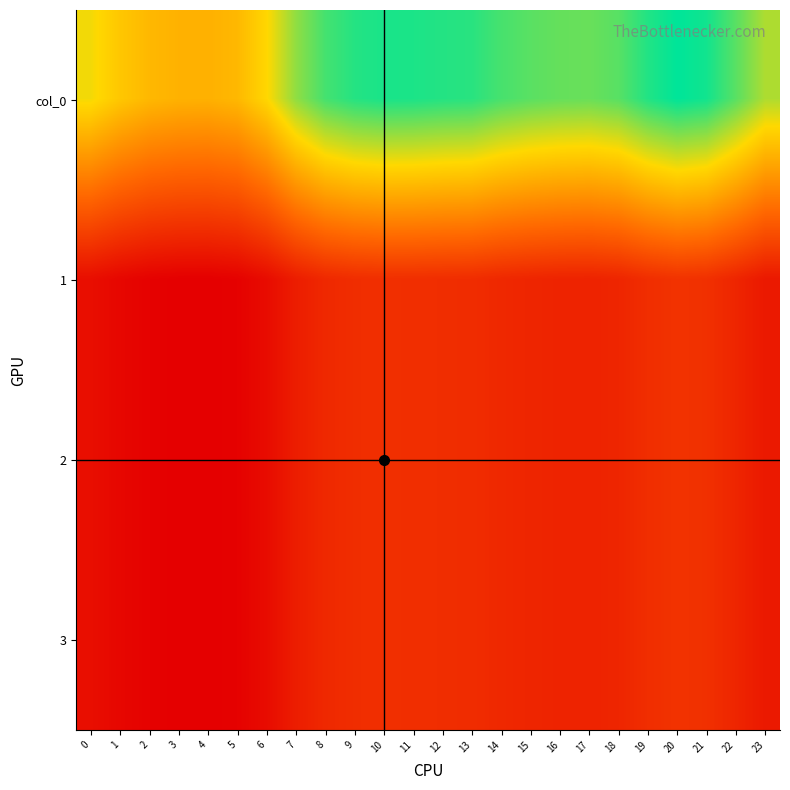

Rank the series at 11 from lowest to highest value.

1, 2, 3, col_0